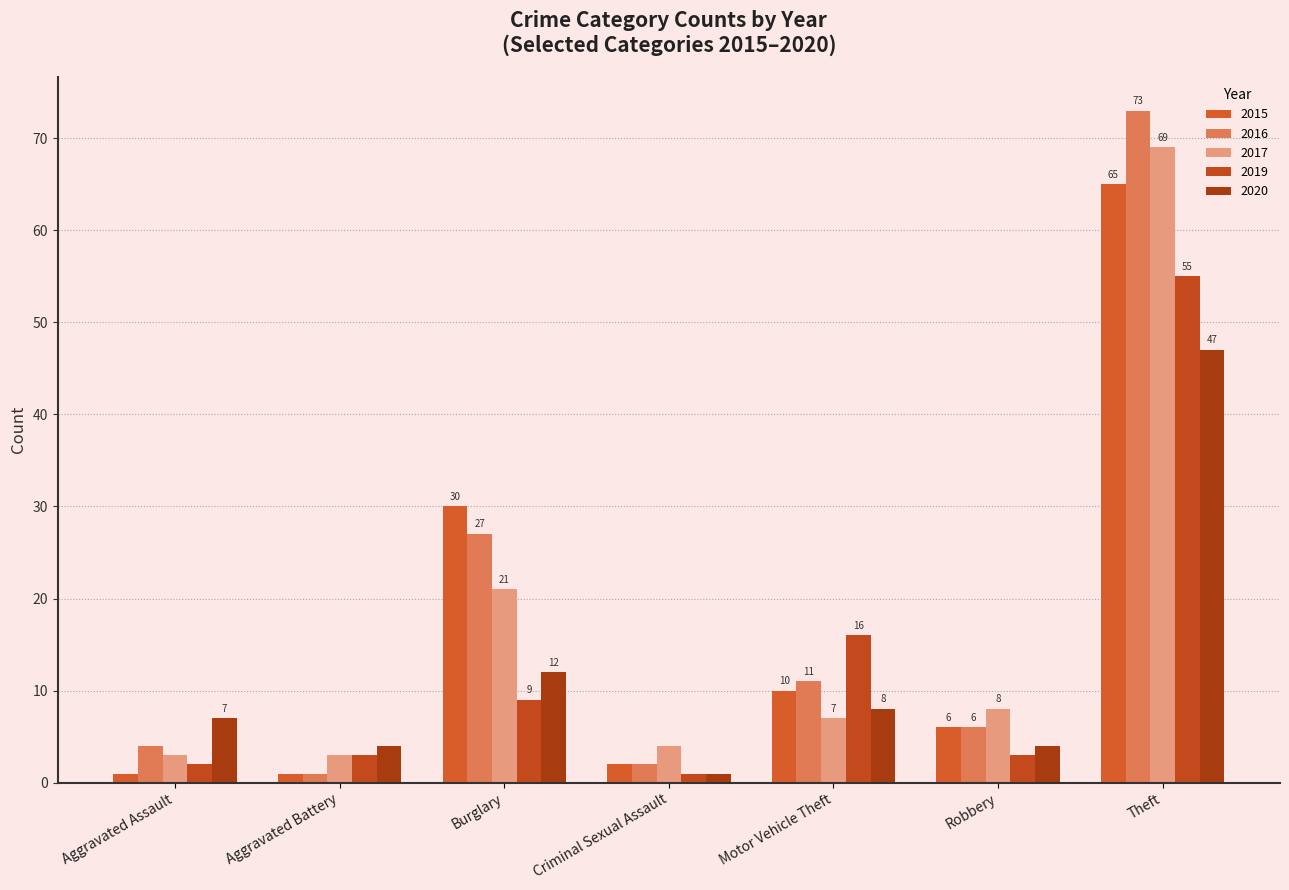

How many values in the 2020 series are below 7?

3